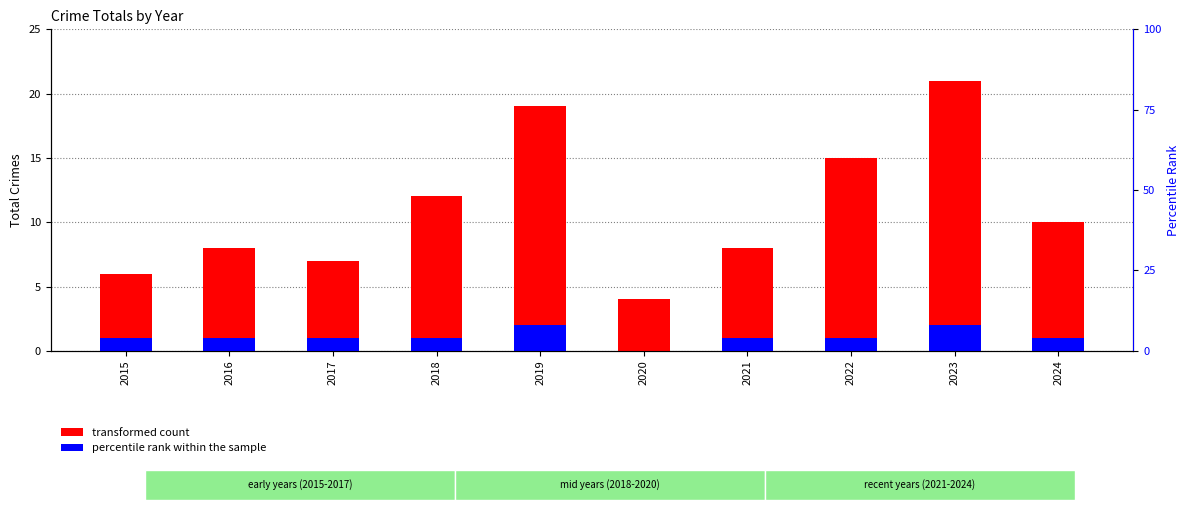

The transformed count series shows 19 at 2019. True or false?

True